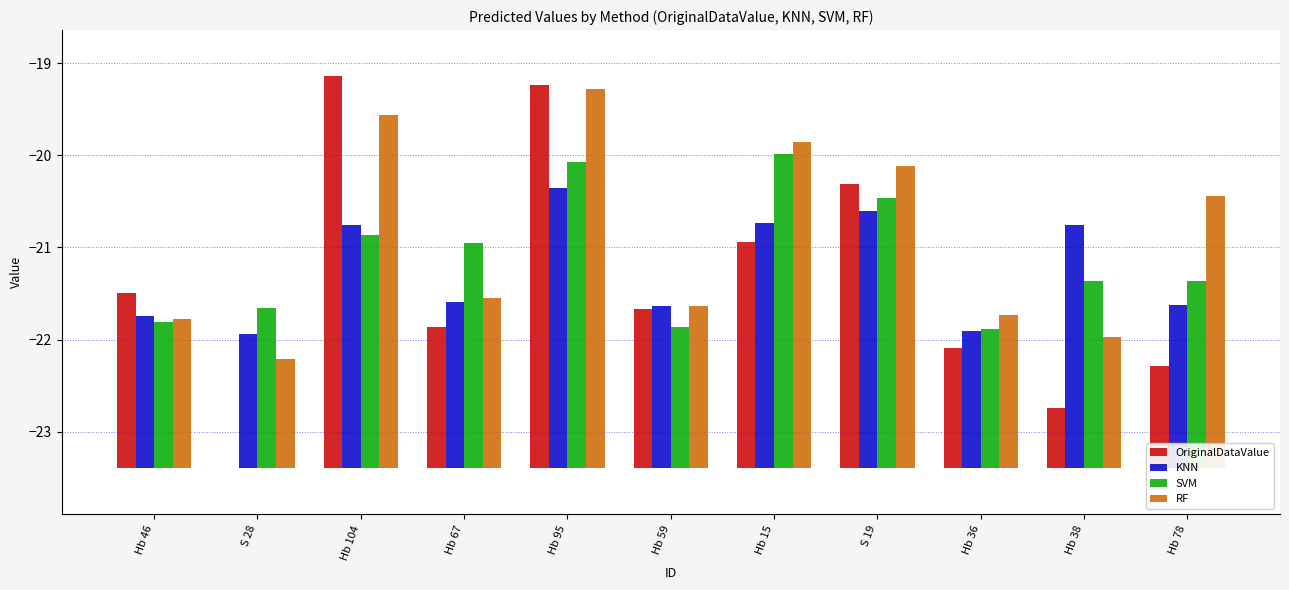

At which category is the sum across all series the highest?

Hb 95